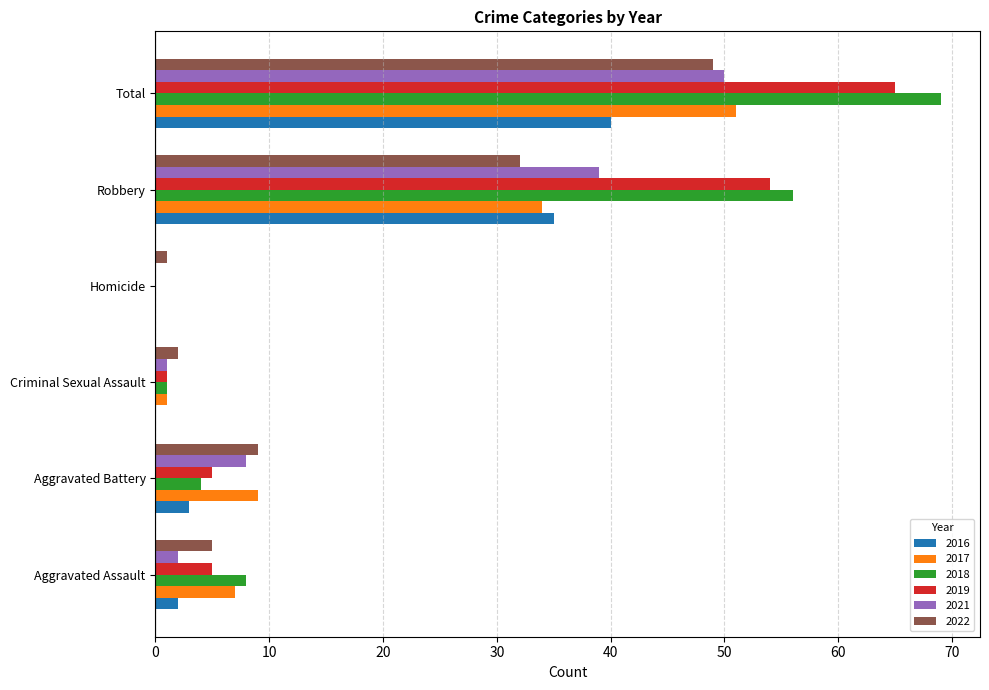

Which series has the largest range (max minus min)?

2018